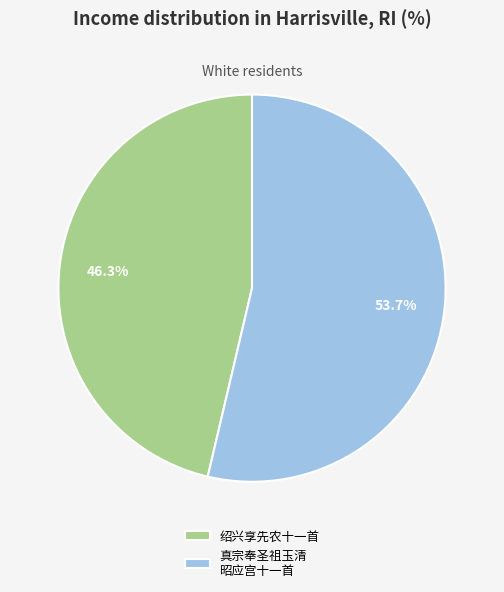

Which category accounts for the majority?

真宗奉圣祖玉清 昭应宫十一首